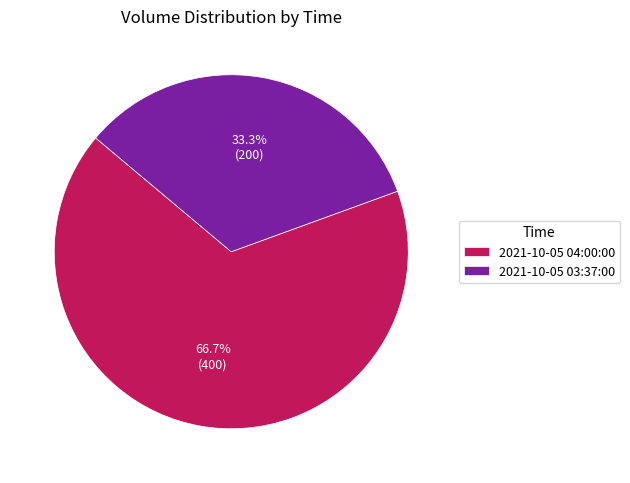

What portion of the pie excludes 2021-10-05 04:00:00?

33.3%